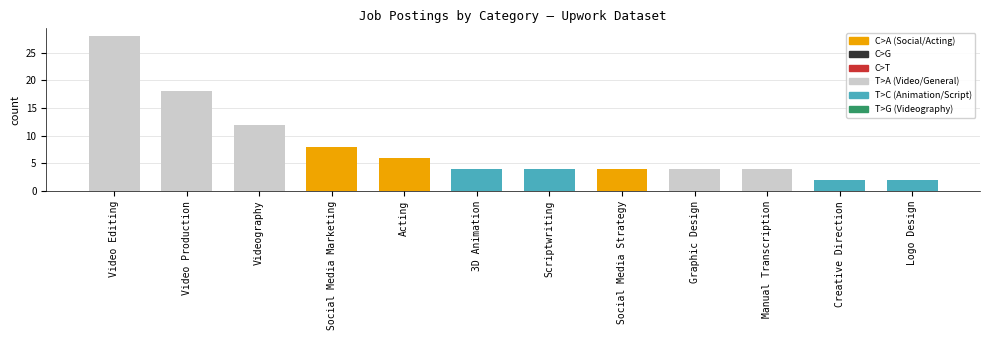

What is the label of the 7th bar from the left?

Scriptwriting